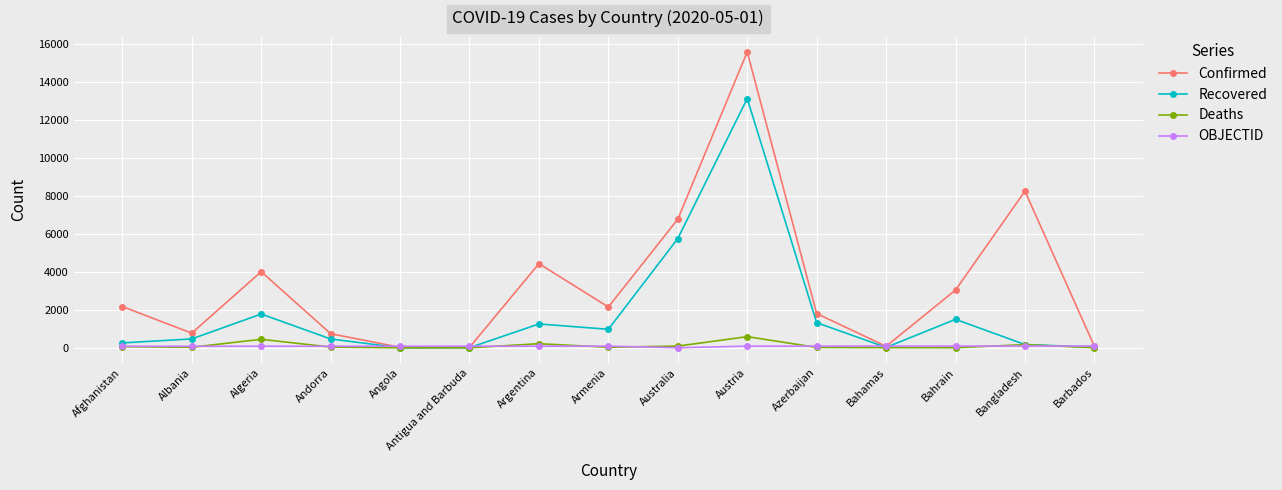

What is the label of the 8th point from the right?

Armenia